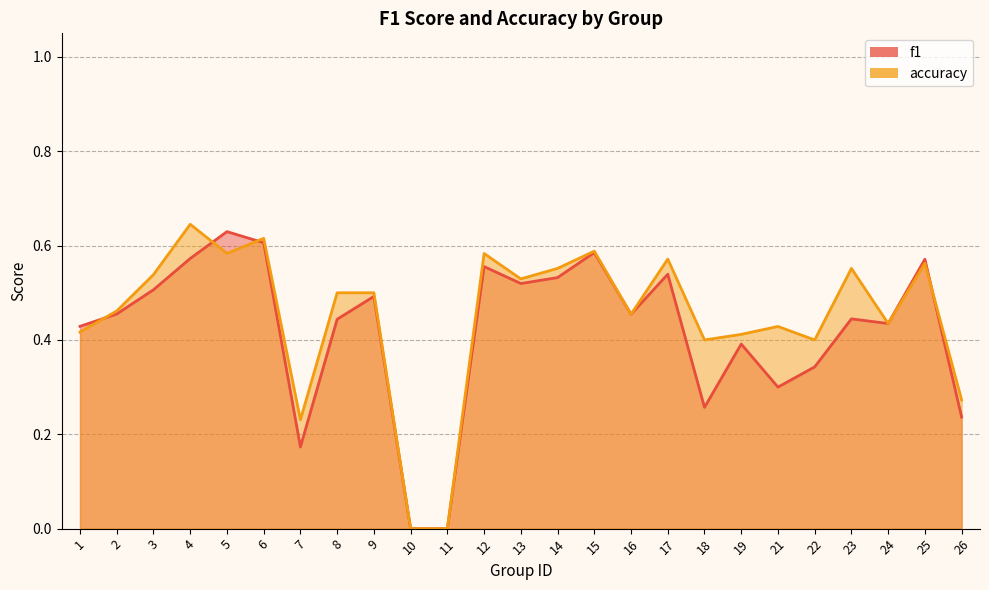

What is the sum of the accuracy values at 18 and 22?

0.8